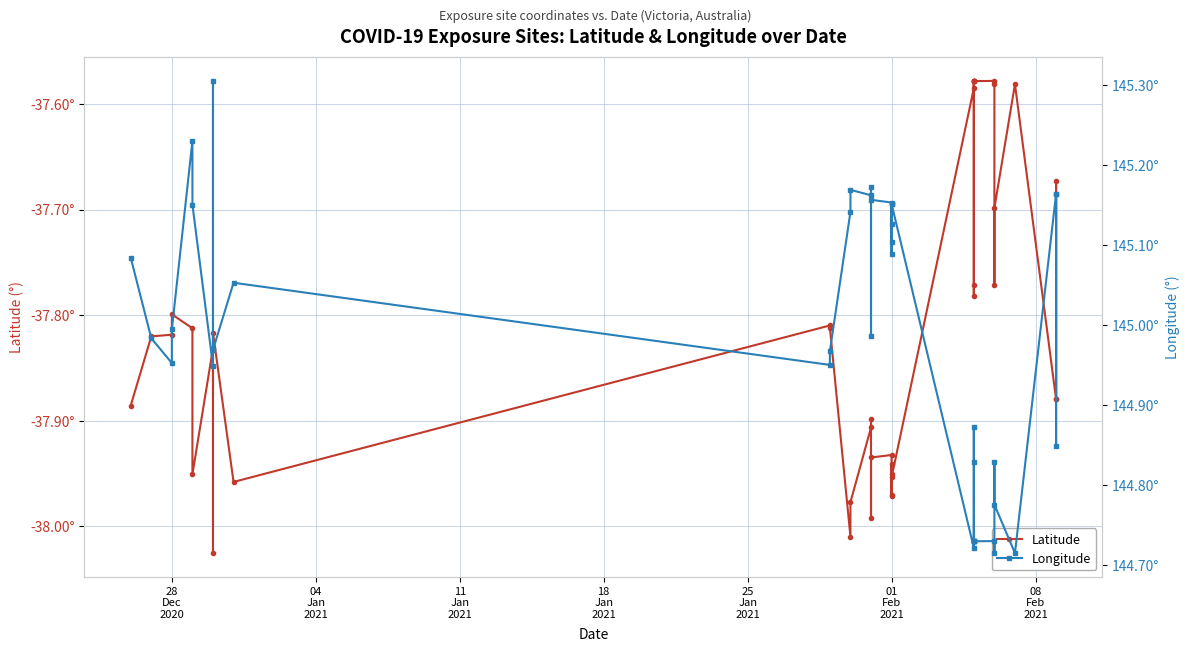

What is the label of the 22nd point from the left?

01 Feb 2021